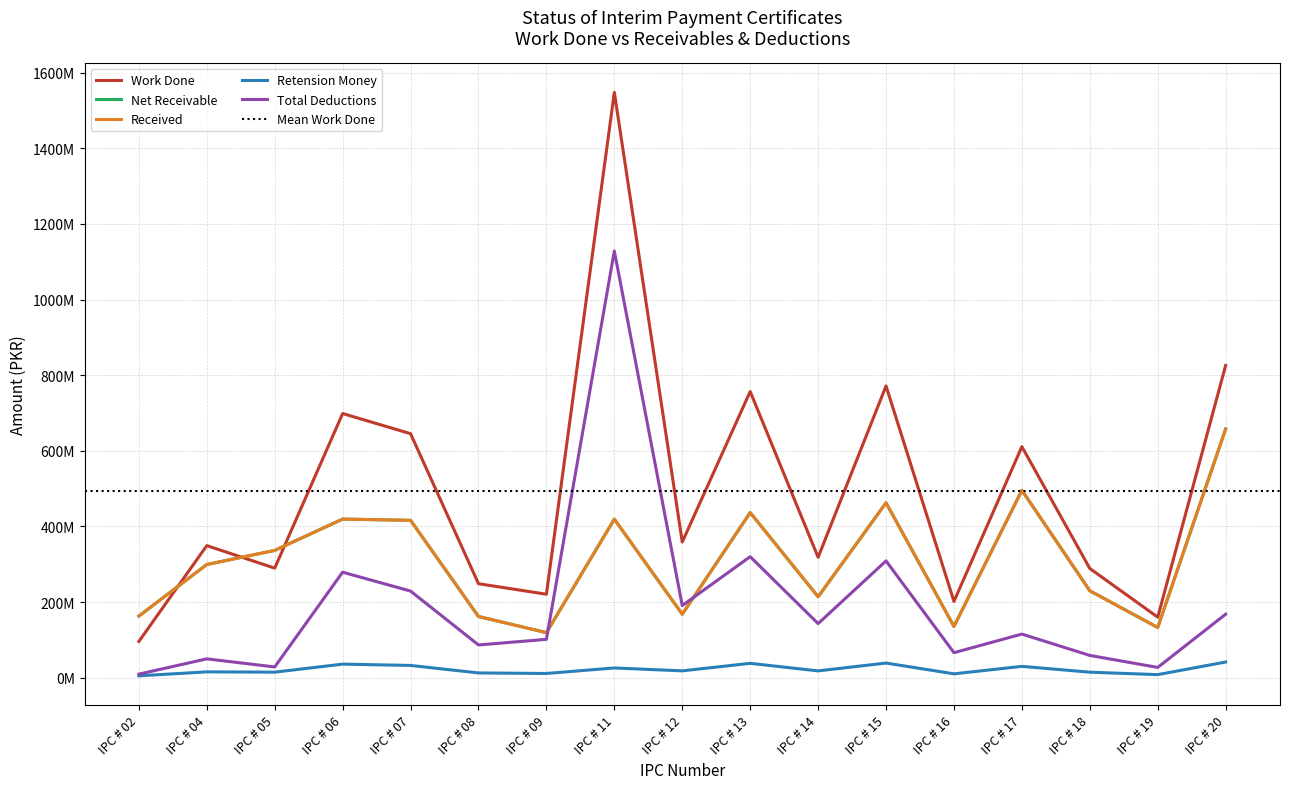

True or false: Retension Money has more than 2 points higher than both neighbors.

True